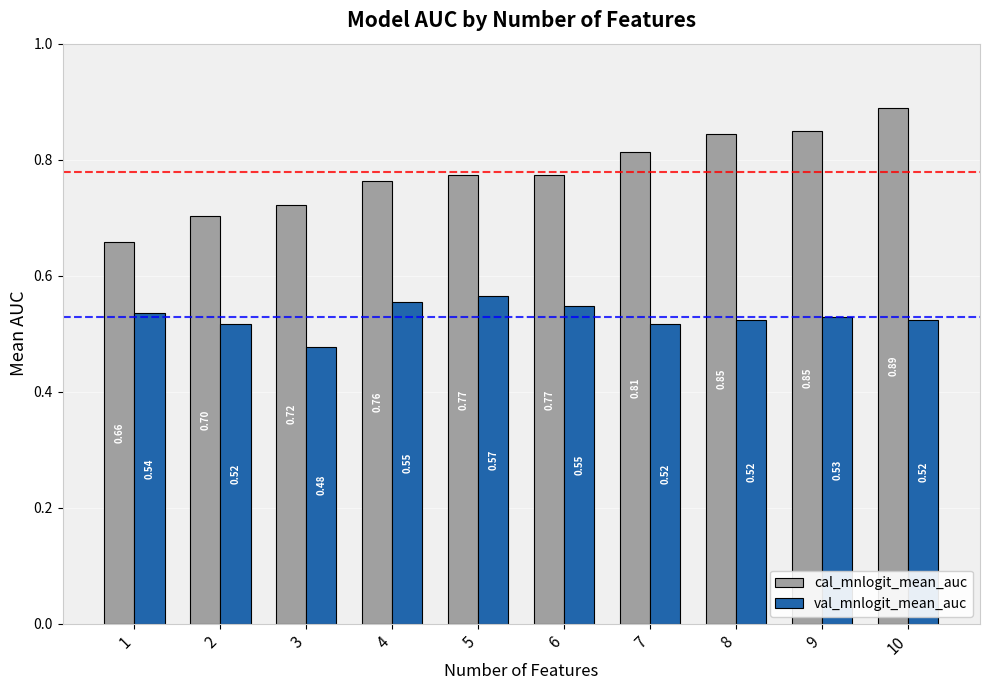

What is the difference between the maximum and minimum values in the cal_mnlogit_mean_auc series?

0.2